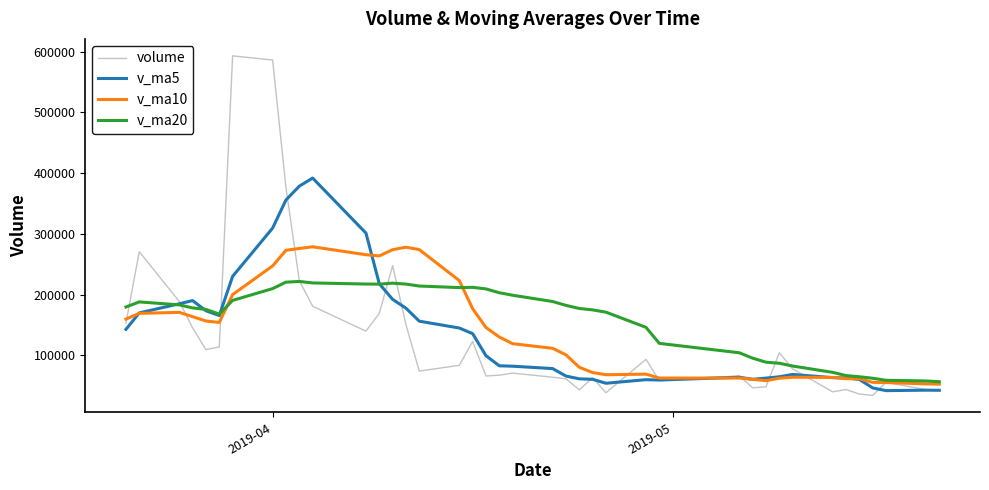

Which series has the widest spread of values?

volume